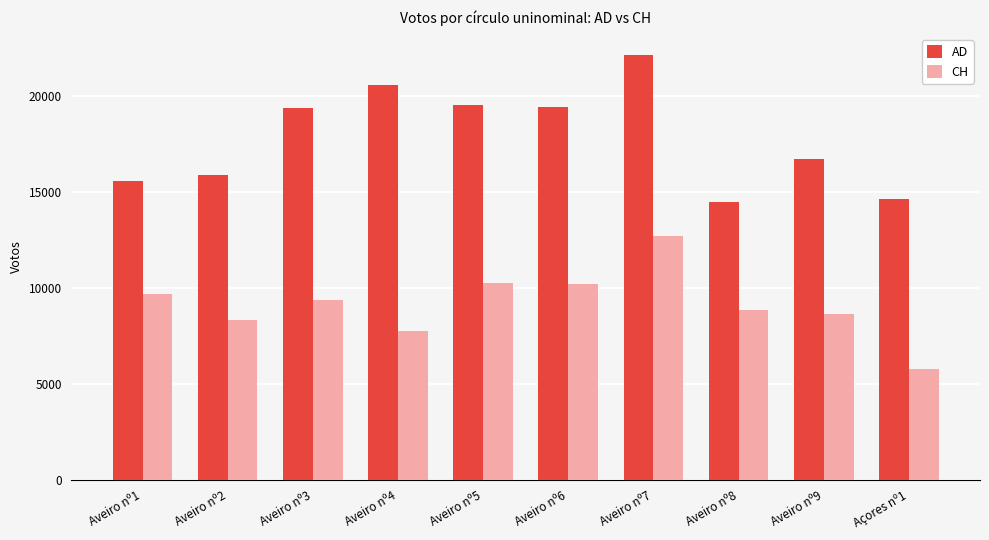

What is the minimum value shown in the chart?

5792